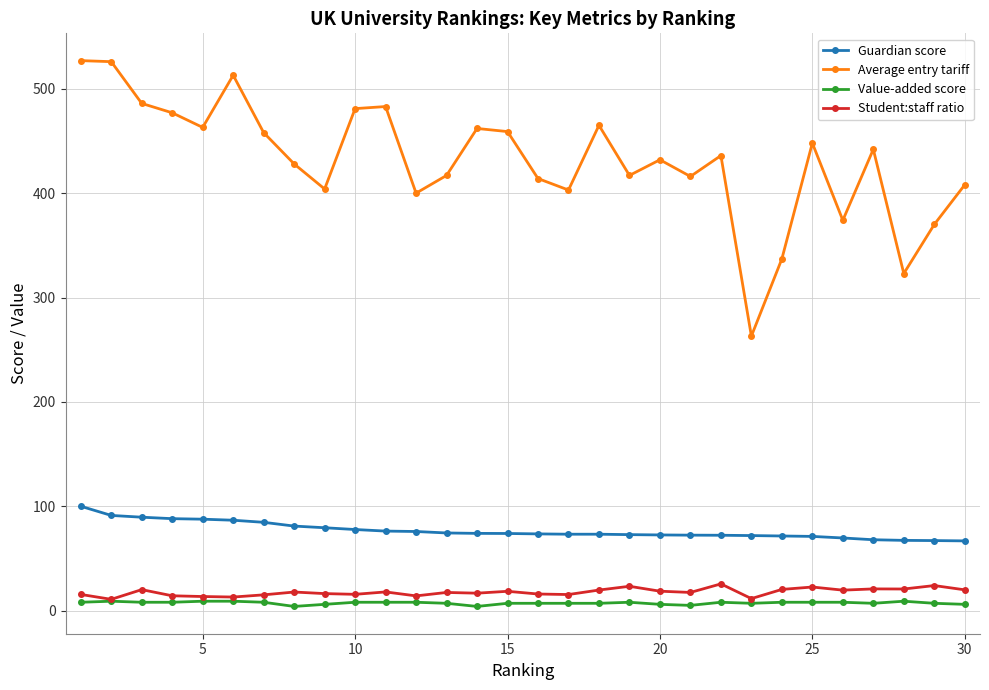

What is the maximum value shown in the chart?

527.0